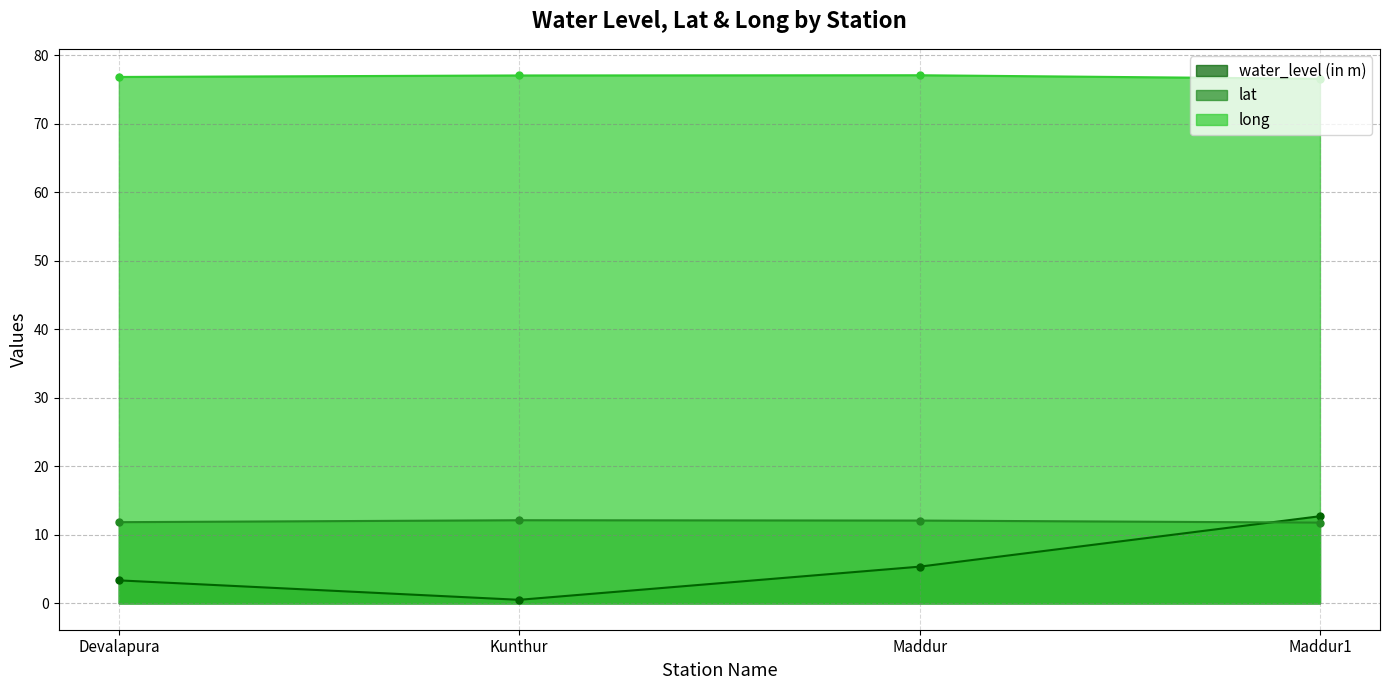

Where is the first local maximum for lat?

Kunthur